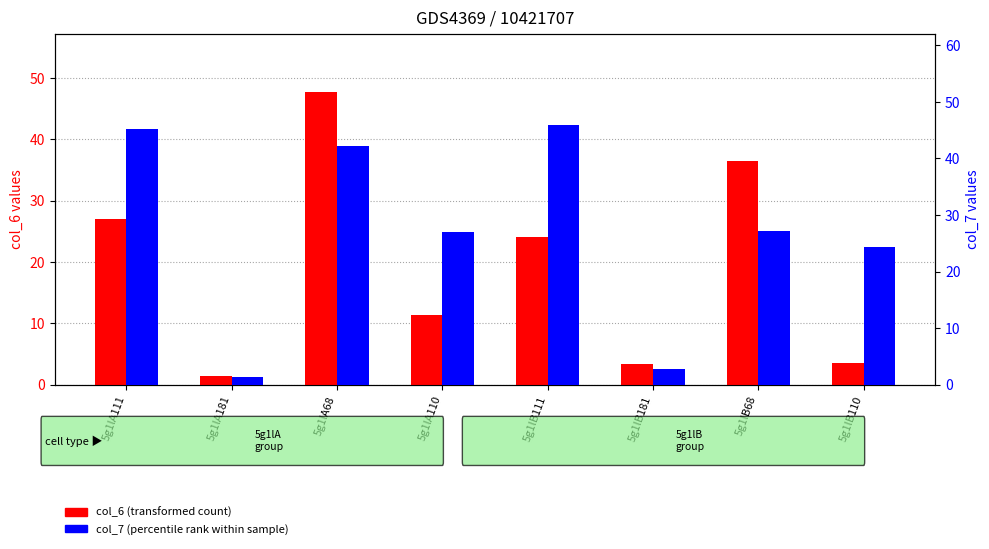

What is the smallest value displayed?

1.3